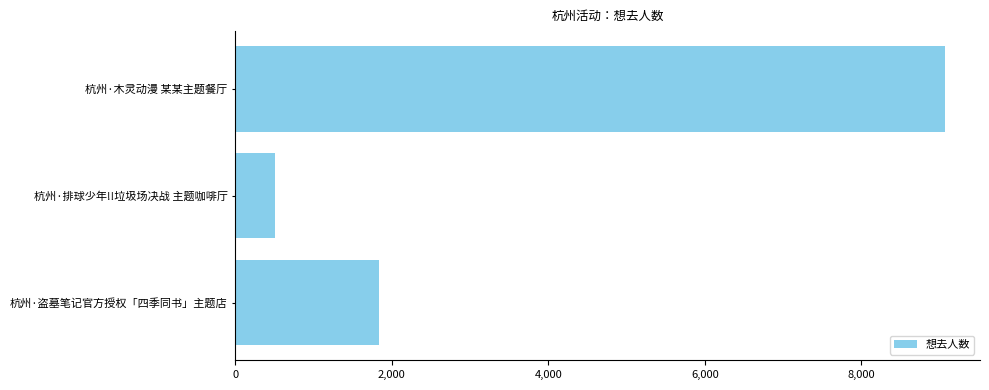

How many bars are there in total?

3